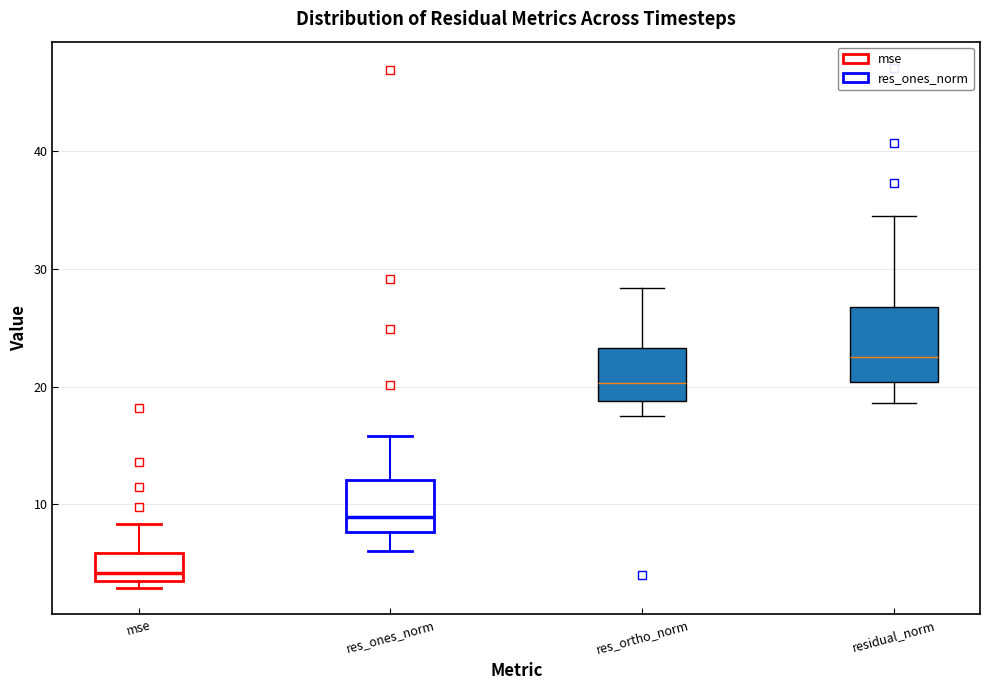

Where does the upper whisker of the box for residual_norm end on the y-axis? The values are not printed on the chart, so give them approximately, as read against the axis.

35